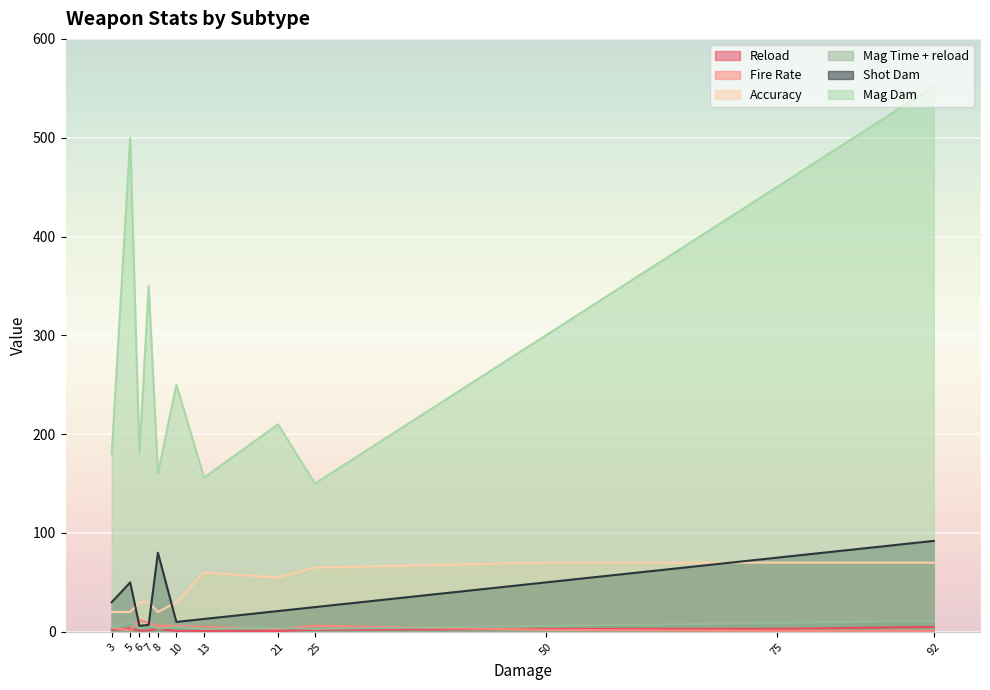

At which category is the sum across all series the highest?

92